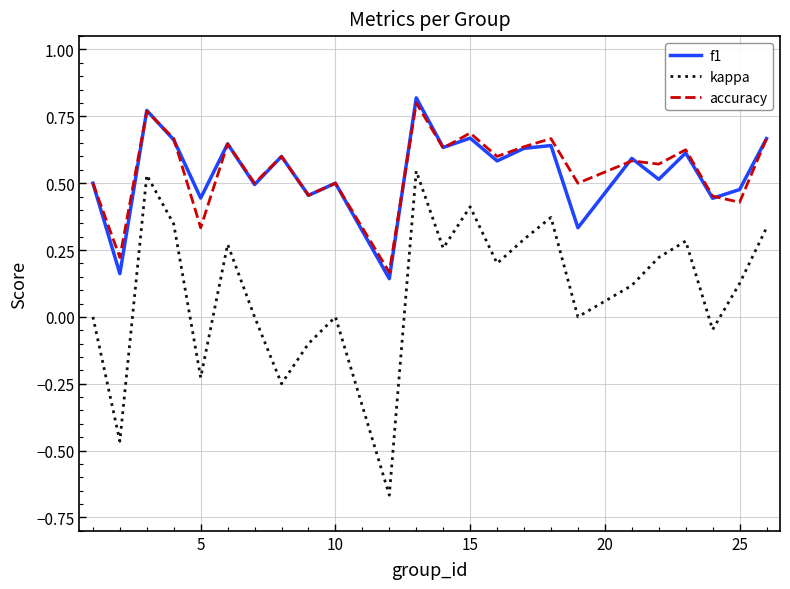

True or false: kappa and f1 cross at least once.

False